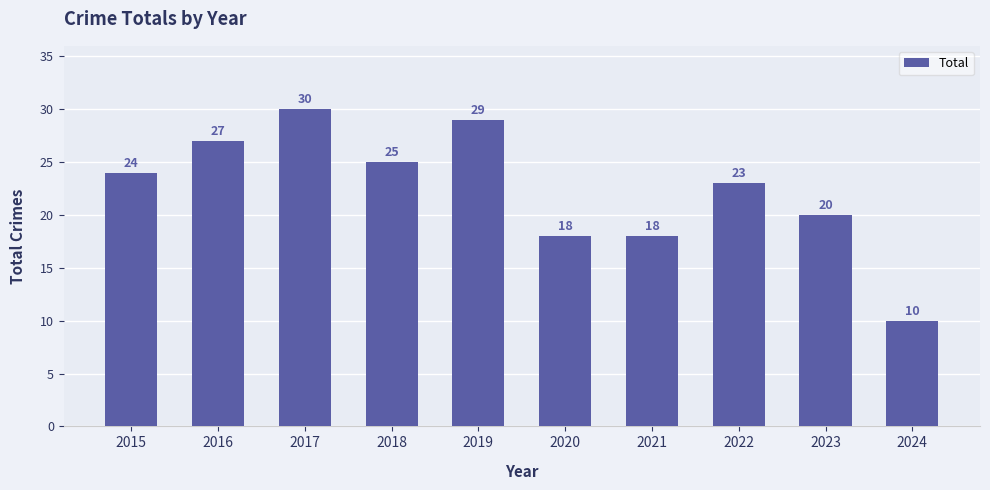

How many values are between 18 and 27?

7